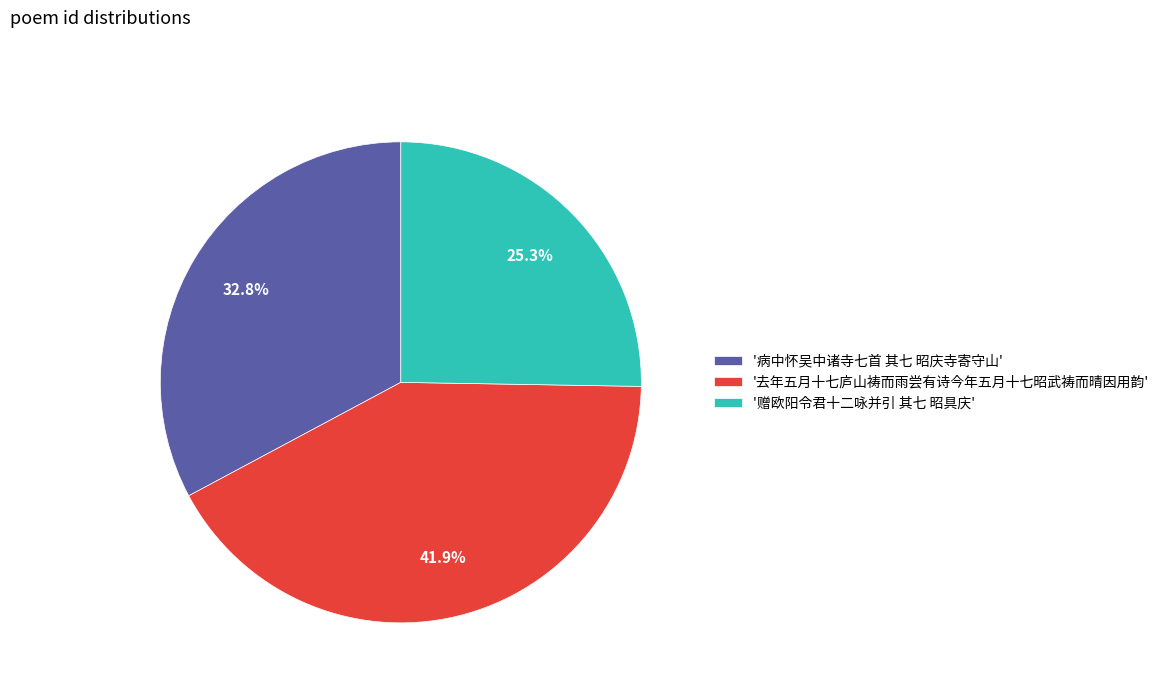

Does '赠欧阳令君十二咏并引 其七 昭具庆' represent more than half of the total?

No